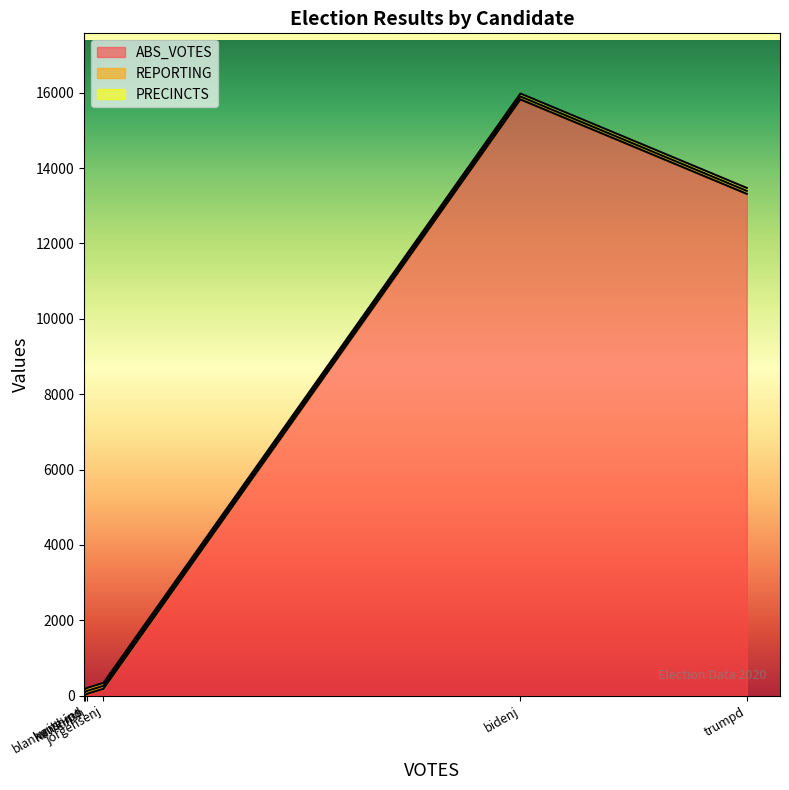

What is the sum of the PRECINCTS values at blankenshipd and trumpd?

156